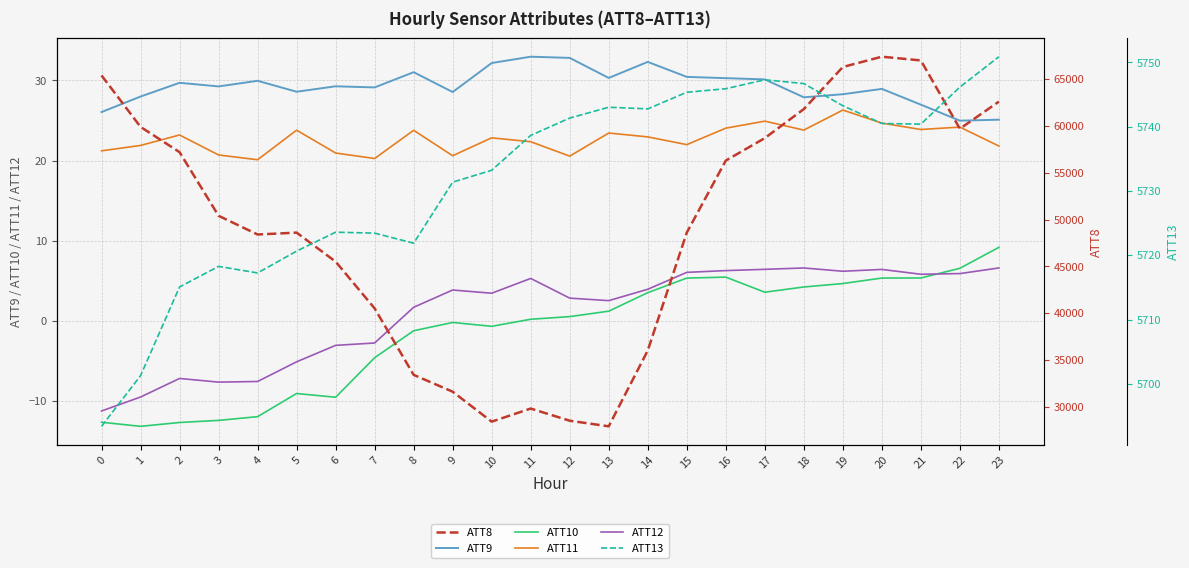

What is the difference between the second highest and minimum values in the ATT10 series?

19.7